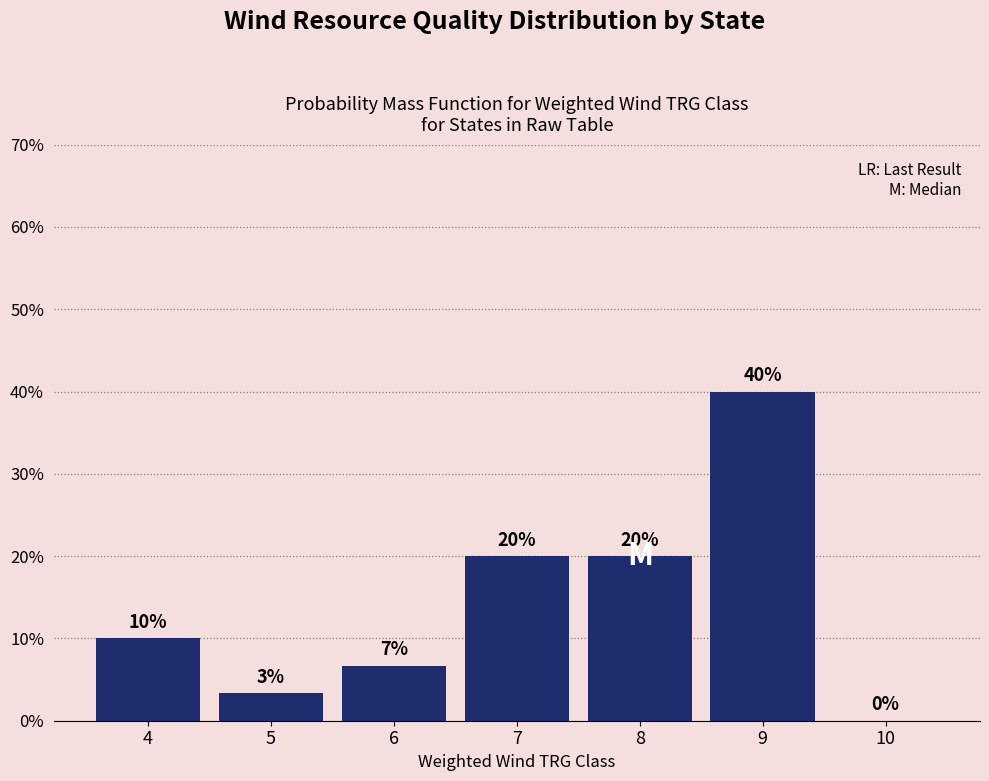

Over which range of the x-axis is the bar tallest?

8.5 to 9.5